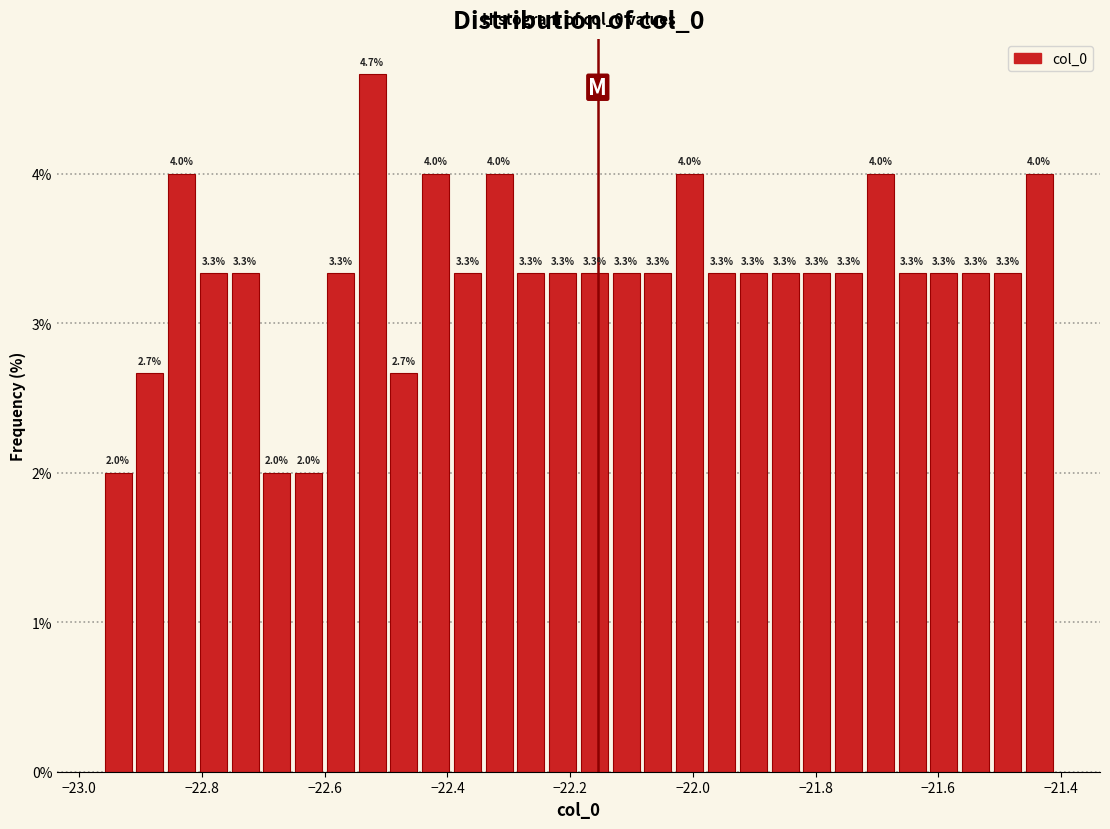

Read against the x-axis, roughly where is the centre of the tallest bar?

-22.52